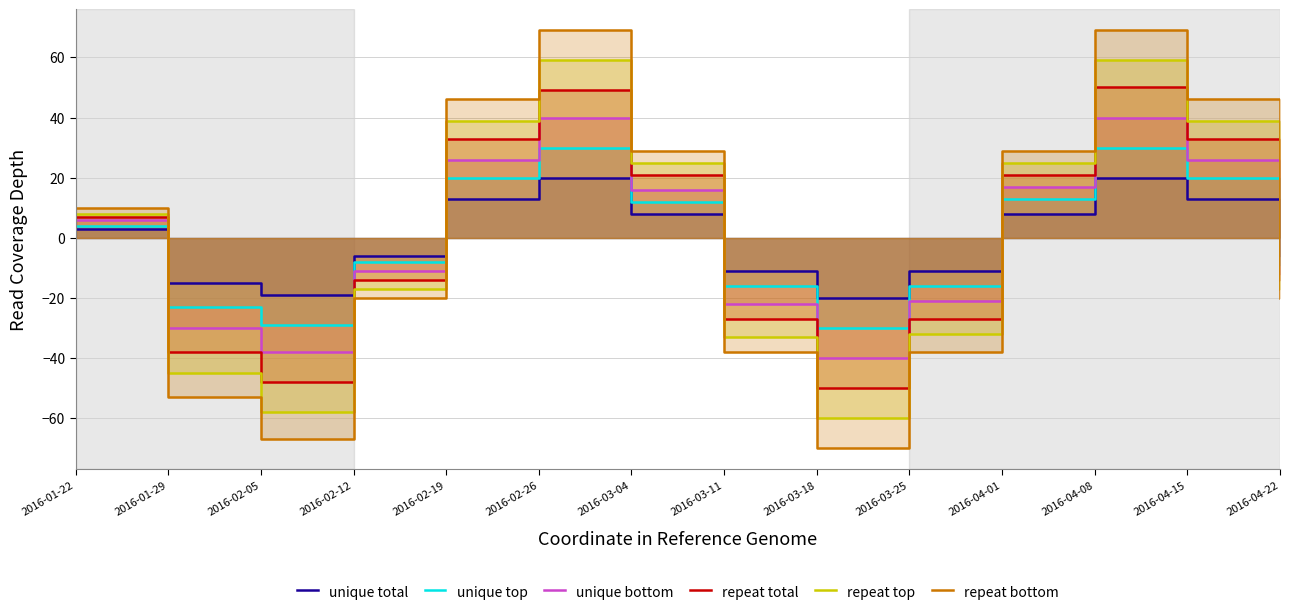

Reading left to right, transcribe all the data shown in this chart.

unique total: 2016-01-22=3	2016-01-29=-15	2016-02-05=-19	2016-02-12=-6	2016-02-19=13	2016-02-26=20	2016-03-04=8	2016-03-11=-11	2016-03-18=-20	2016-03-25=-11	2016-04-01=8	2016-04-08=20	2016-04-15=13	2016-04-22=-6
unique top: 2016-01-22=4	2016-01-29=-23	2016-02-05=-29	2016-02-12=-8	2016-02-19=20	2016-02-26=30	2016-03-04=12	2016-03-11=-16	2016-03-18=-30	2016-03-25=-16	2016-04-01=13	2016-04-08=30	2016-04-15=20	2016-04-22=-9
unique bottom: 2016-01-22=6	2016-01-29=-30	2016-02-05=-38	2016-02-12=-11	2016-02-19=26	2016-02-26=40	2016-03-04=16	2016-03-11=-22	2016-03-18=-40	2016-03-25=-21	2016-04-01=17	2016-04-08=40	2016-04-15=26	2016-04-22=-12
repeat total: 2016-01-22=7	2016-01-29=-38	2016-02-05=-48	2016-02-12=-14	2016-02-19=33	2016-02-26=49	2016-03-04=21	2016-03-11=-27	2016-03-18=-50	2016-03-25=-27	2016-04-01=21	2016-04-08=50	2016-04-15=33	2016-04-22=-14
repeat top: 2016-01-22=8	2016-01-29=-45	2016-02-05=-58	2016-02-12=-17	2016-02-19=39	2016-02-26=59	2016-03-04=25	2016-03-11=-33	2016-03-18=-60	2016-03-25=-32	2016-04-01=25	2016-04-08=59	2016-04-15=39	2016-04-22=-17
repeat bottom: 2016-01-22=10	2016-01-29=-53	2016-02-05=-67	2016-02-12=-20	2016-02-19=46	2016-02-26=69	2016-03-04=29	2016-03-11=-38	2016-03-18=-70	2016-03-25=-38	2016-04-01=29	2016-04-08=69	2016-04-15=46	2016-04-22=-20